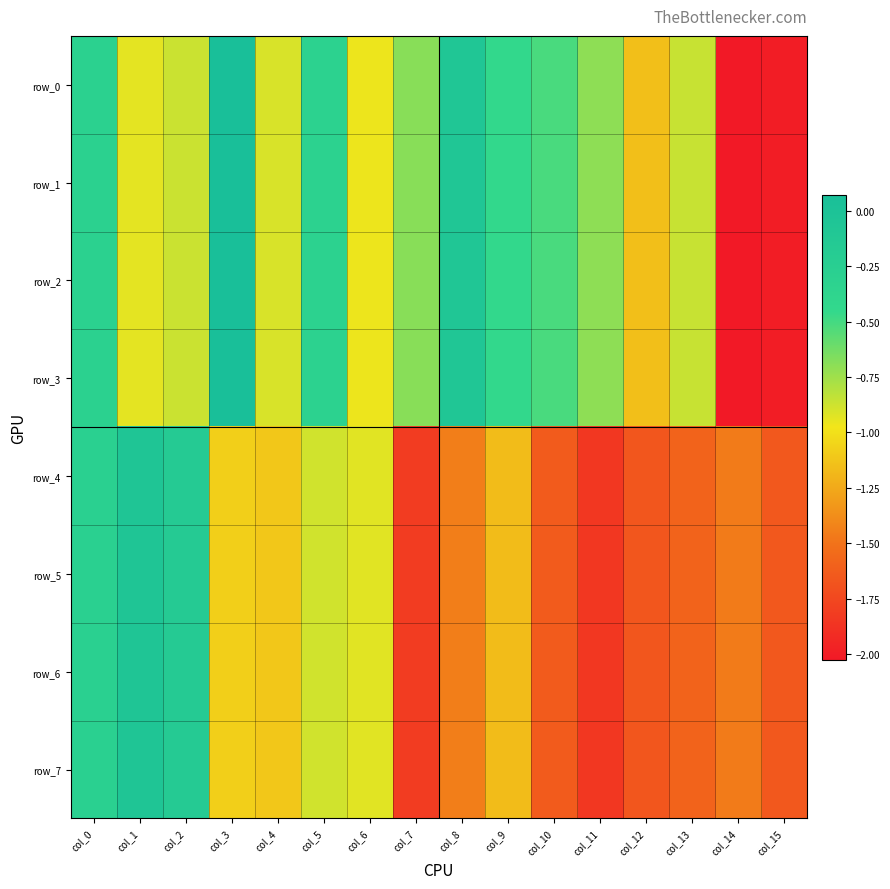

What is the sum of the row_0 values at col_14 and col_3?

-2.0